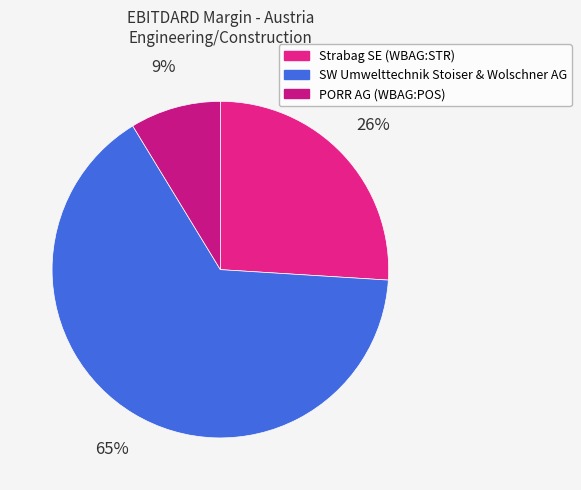

What is the change in value from SW Umwelttechnik Stoiser & Wolschner AG to PORR AG (WBAG:POS)?

-0.1